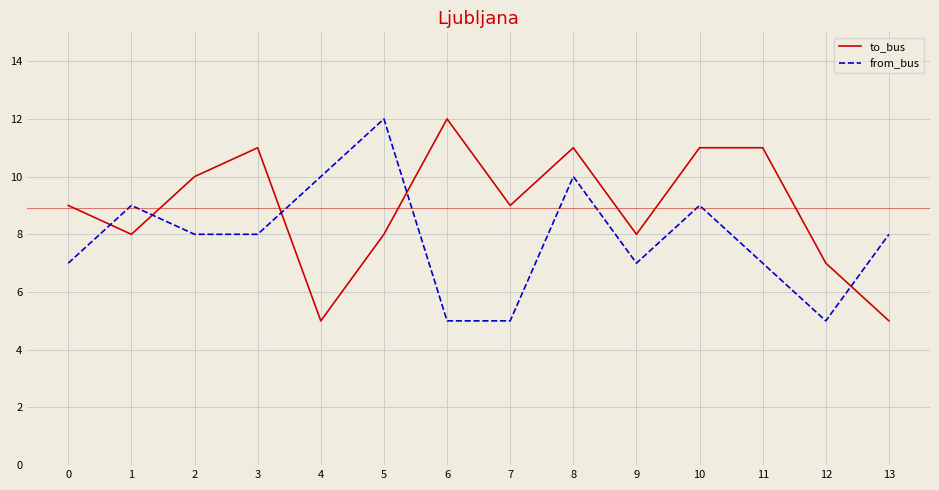

How many times do from_bus and to_bus cross each other?

5